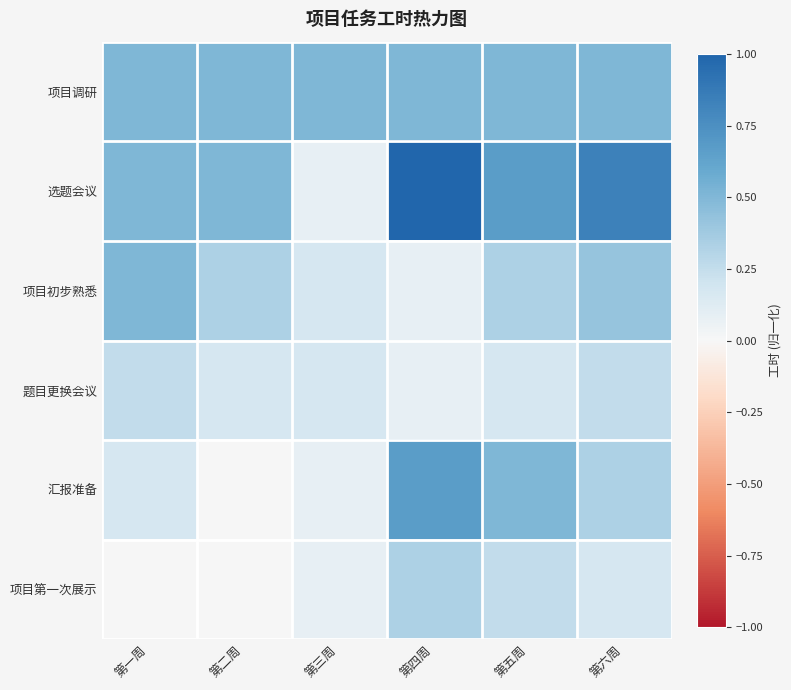

Between 第二周 and 第六周, which series saw the biggest shift?

选题会议